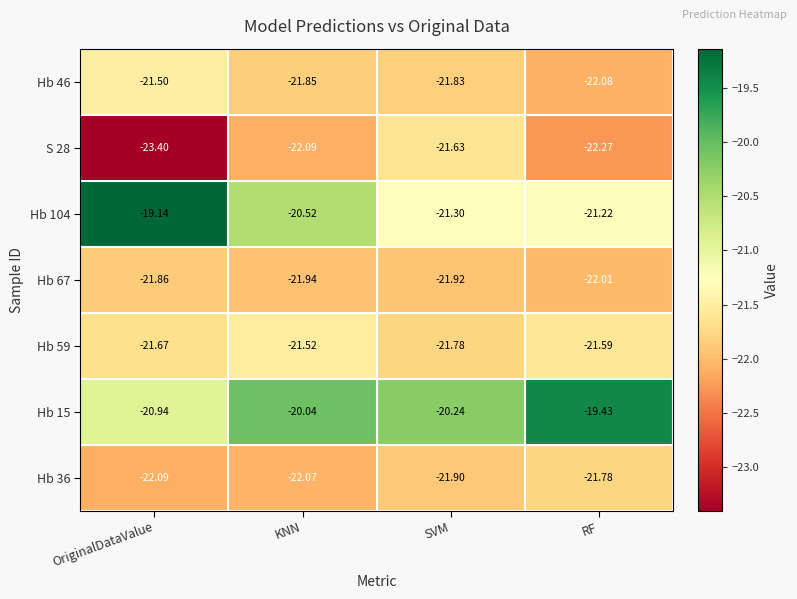

Which series has the largest total across all categories?

Hb 15